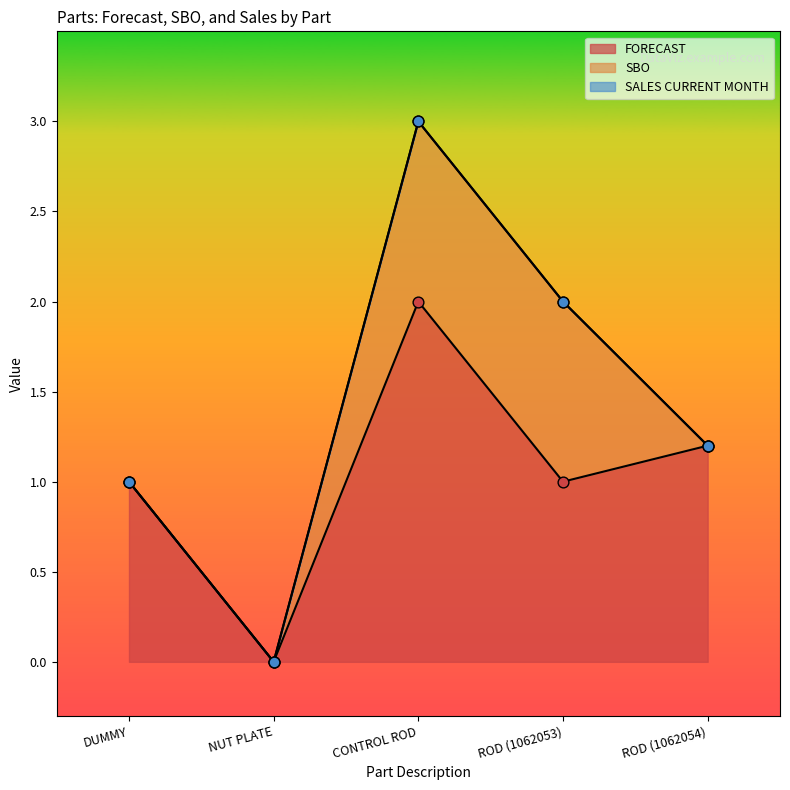

Is the value of SALES CURRENT MONTH at DUMMY greater than the value of SBO at ROD (1062054)?

No